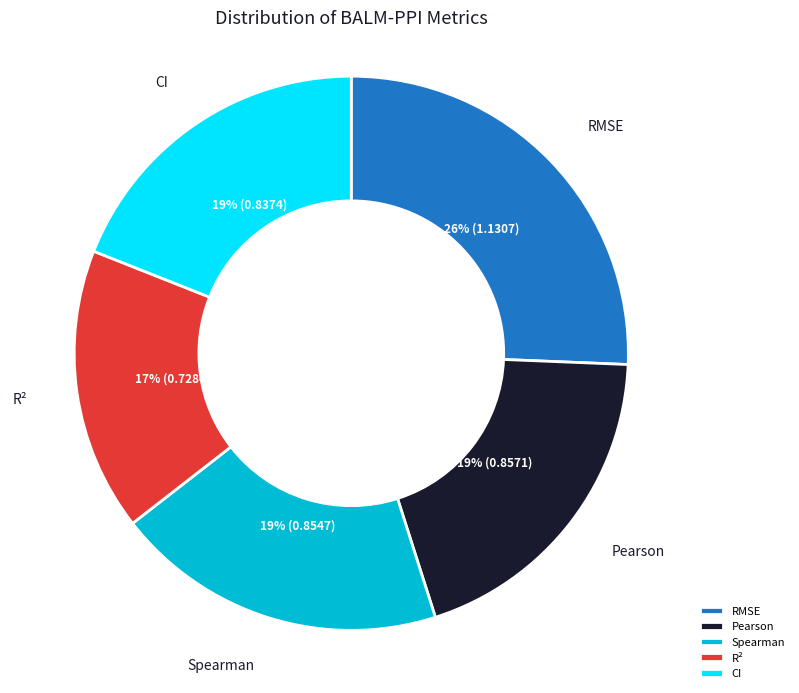

To the nearest percent, what percentage of the pie is CI?

19%